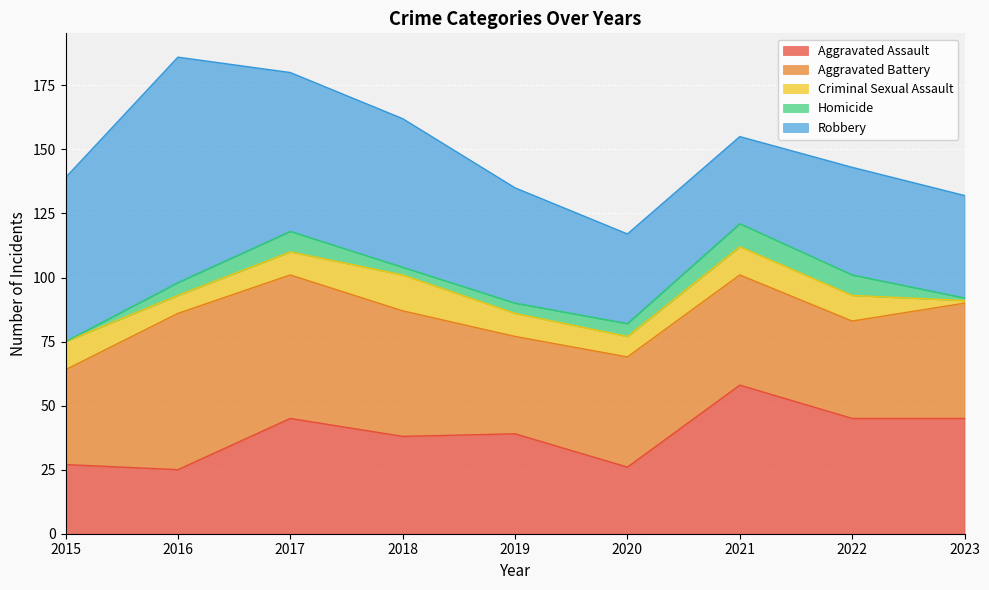

At which category is the sum across all series the highest?

2016